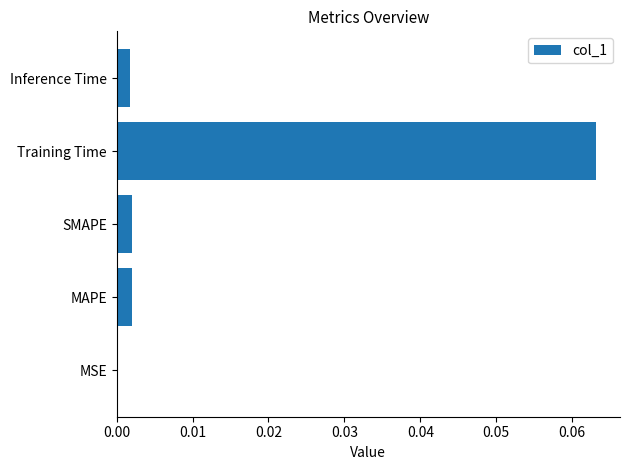

What is the change in value from SMAPE to Training Time?

+0.1